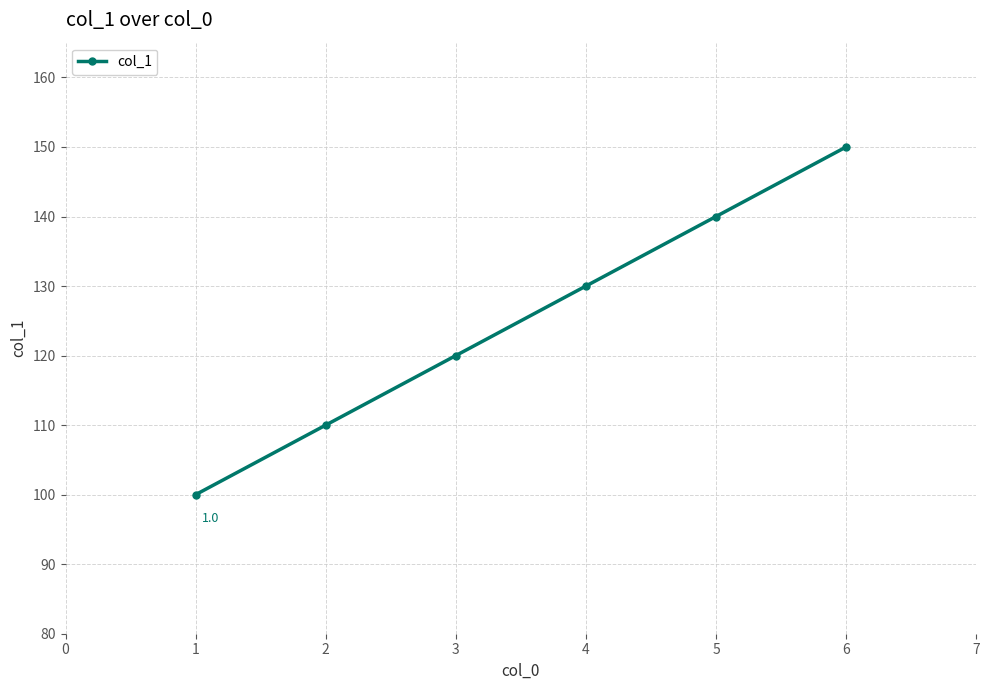

What is the value of the 1st point from the left?

100